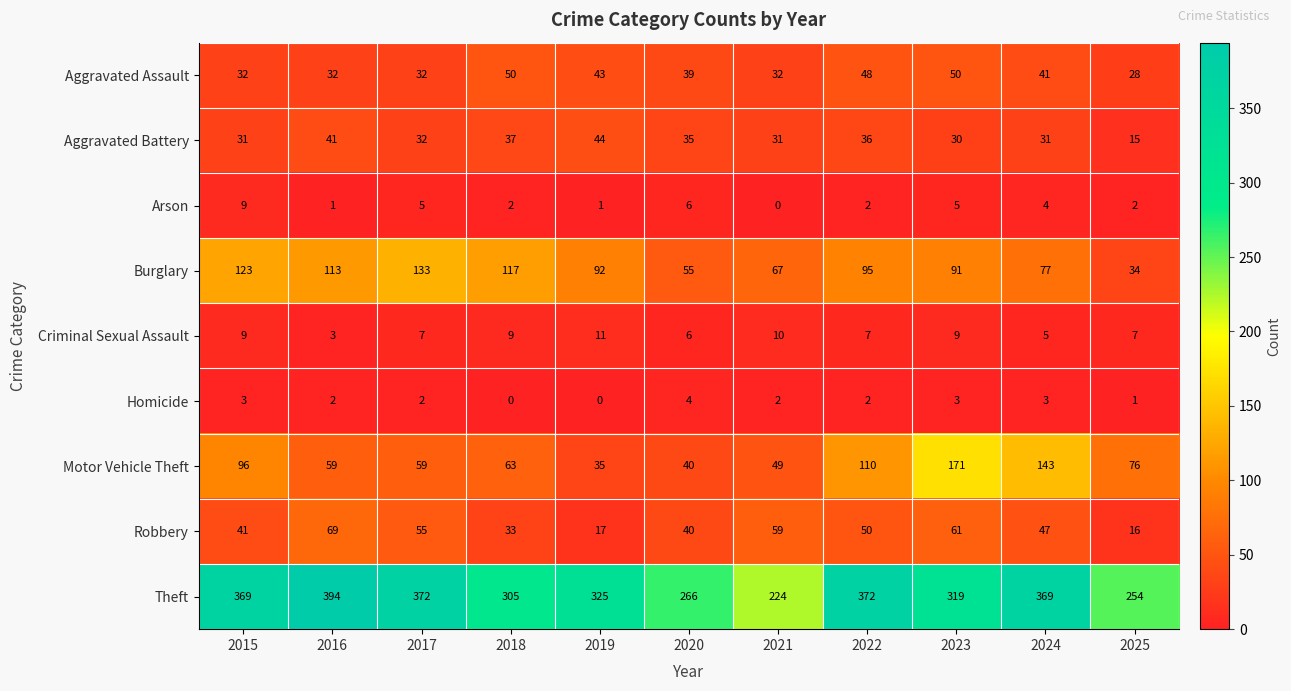

What is the difference between the highest and lowest values at 2025?

253